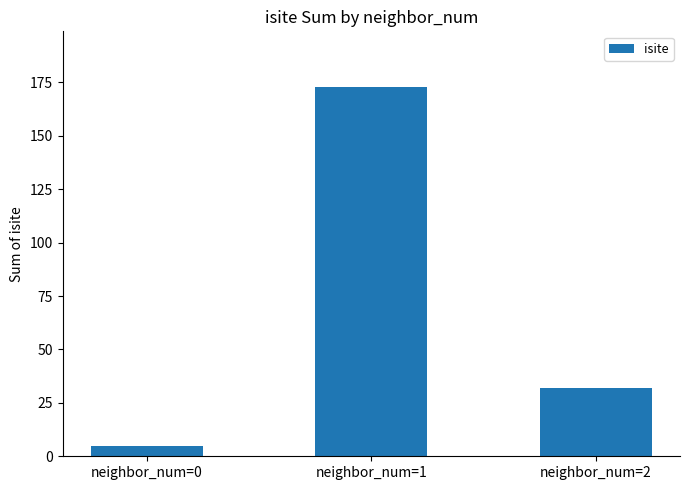

The value at neighbor_num=2 is 11. True or false?

False